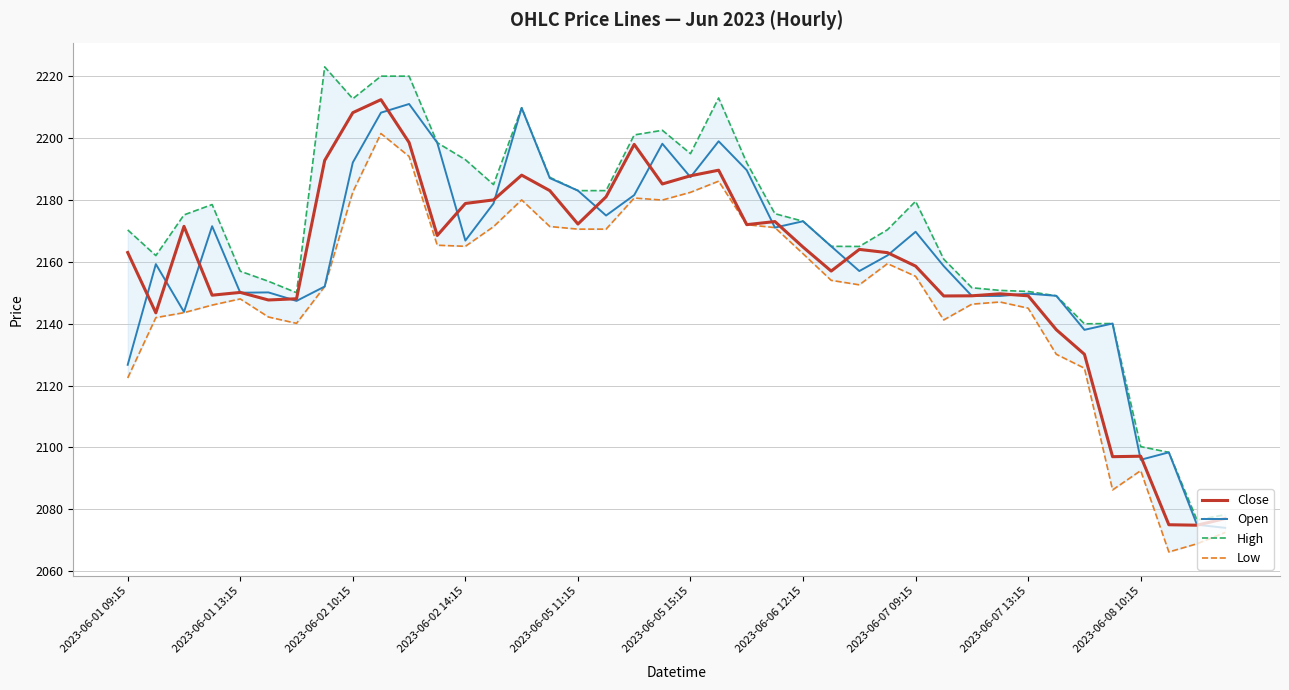

What are all the series names shown in the legend?

Close, Open, High, Low